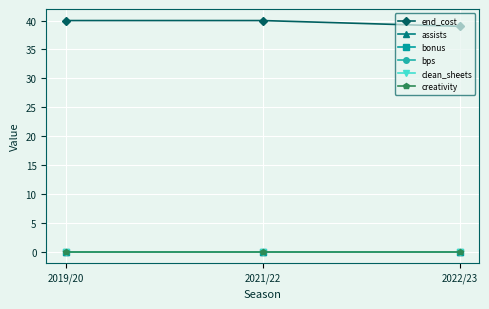

What is the total value across all series at 2022/23?

39